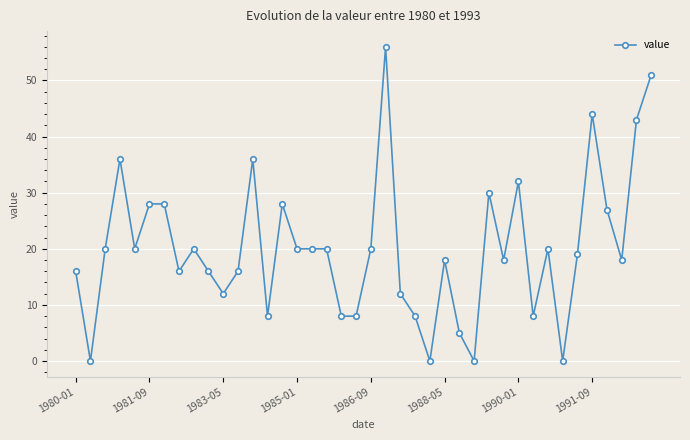

True or false: the data has more than 2 interior local peaks.

True